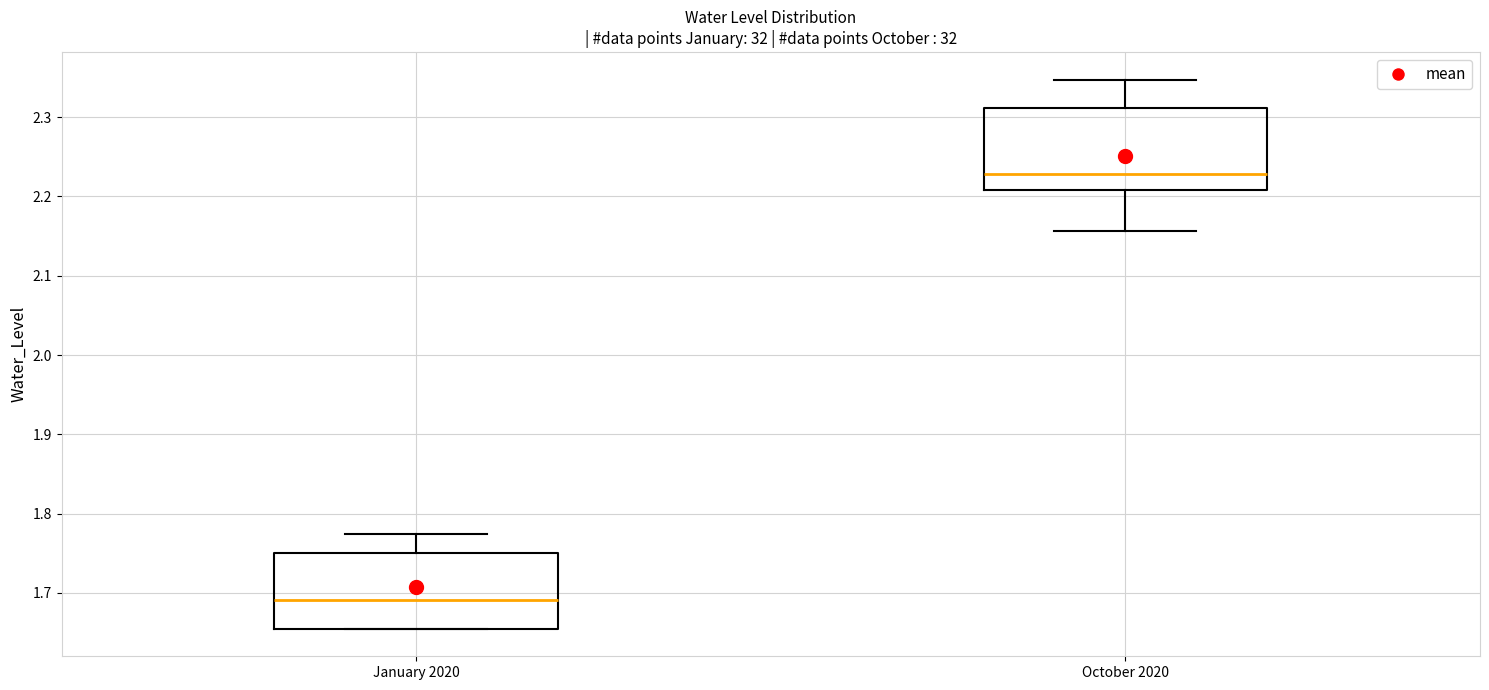

Where is the upper edge of the box for October 2020 on the y-axis? The values are not printed on the chart, so give them approximately, as read against the axis.

2.31